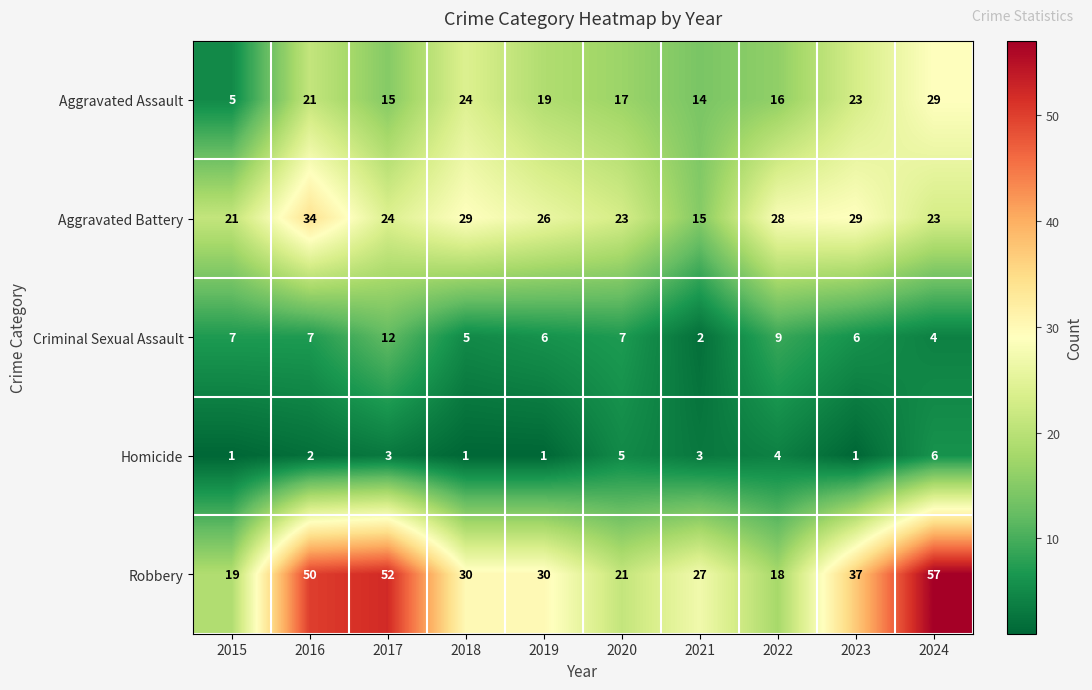

At 2016, list the series in order from largest to smallest.

Robbery, Aggravated Battery, Aggravated Assault, Criminal Sexual Assault, Homicide